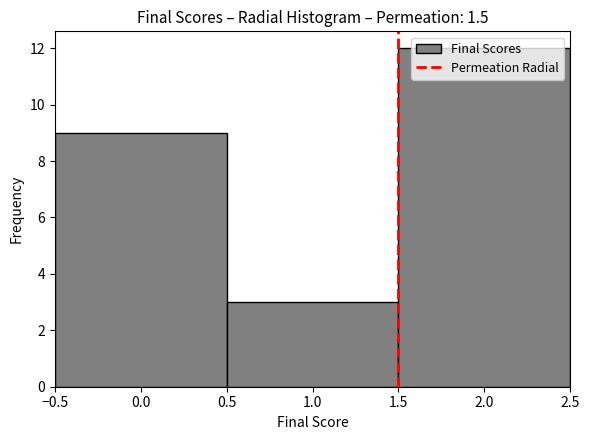

Over which range of the x-axis is the bar tallest?

1.5 to 2.5